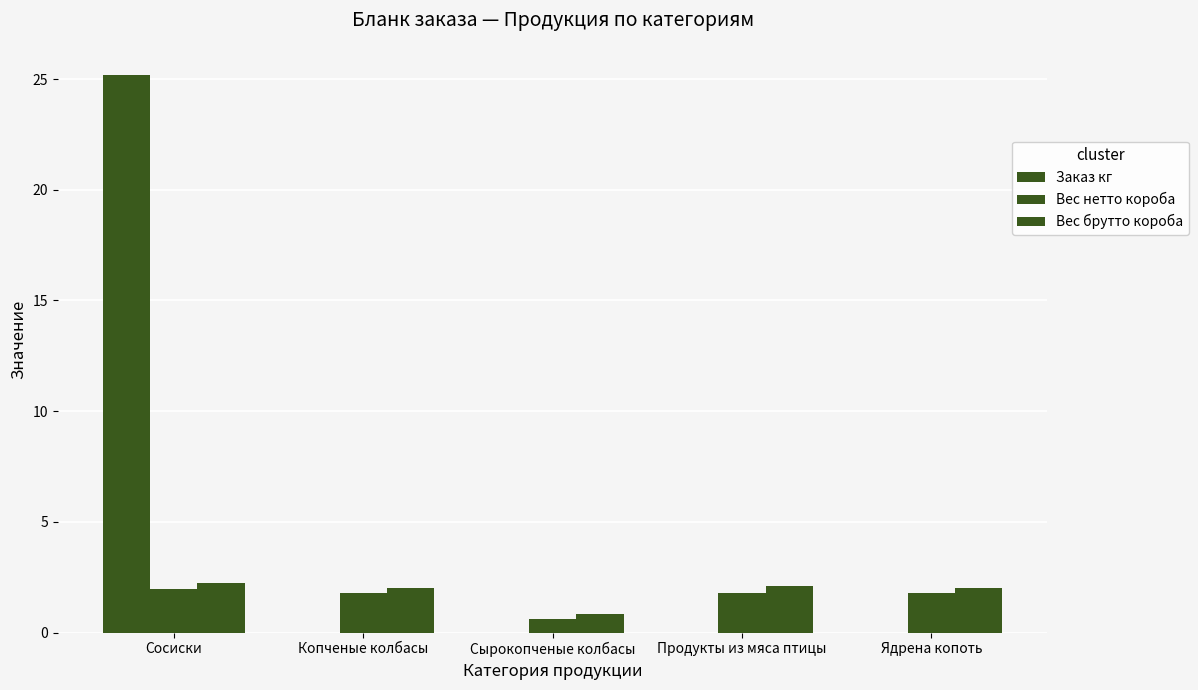

Does the chart contain stacked bars?

No